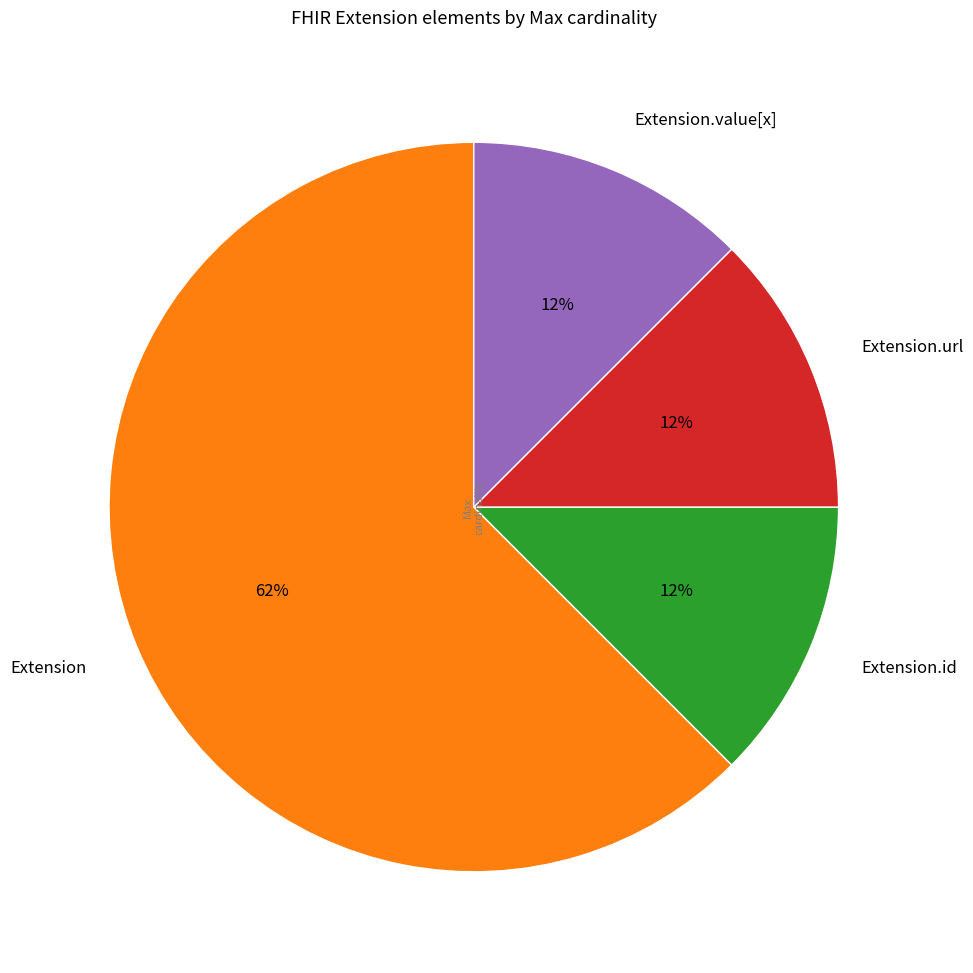

To the nearest percent, what is the average slice percentage?

25%